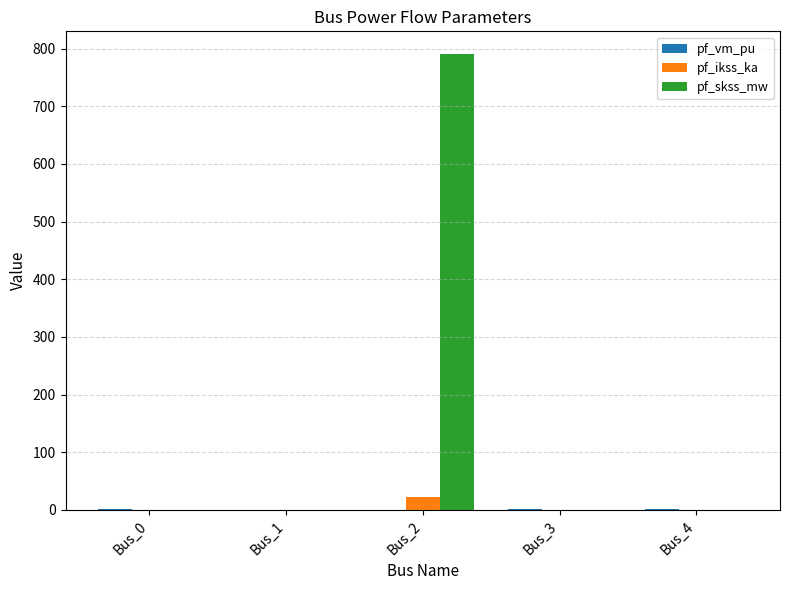

Is the value of pf_skss_mw at Bus_2 greater than the value of pf_ikss_ka at Bus_4?

Yes